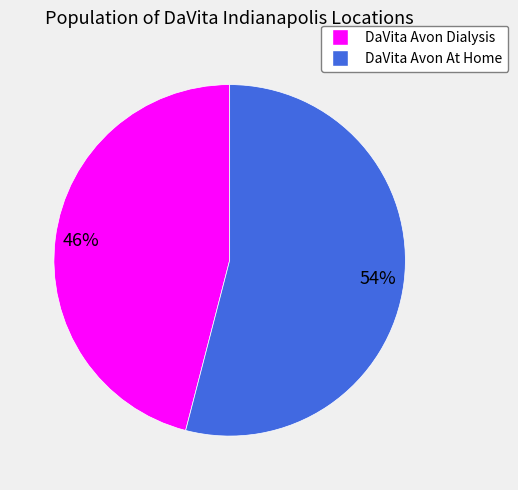

Approximately how many times larger is the value at DaVita Avon Dialysis compared to DaVita Avon At Home?

0.9